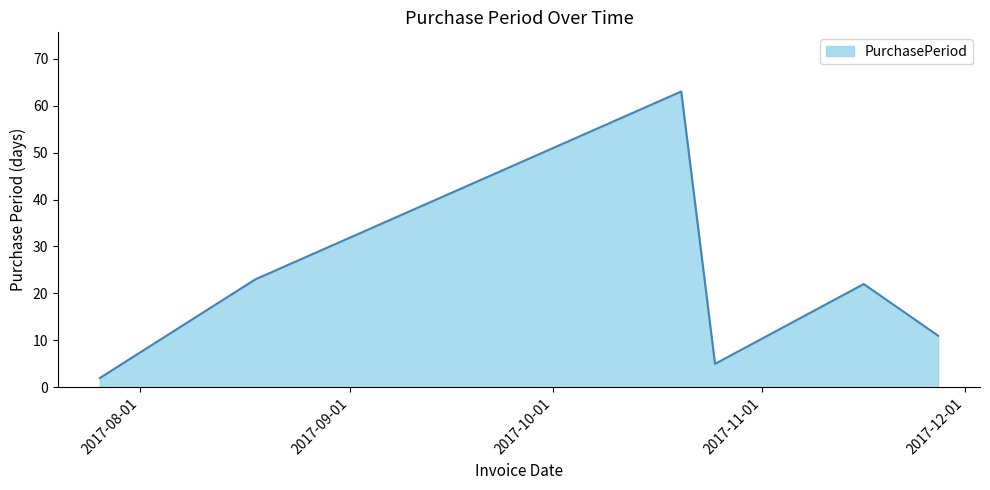

What is the average value?

21